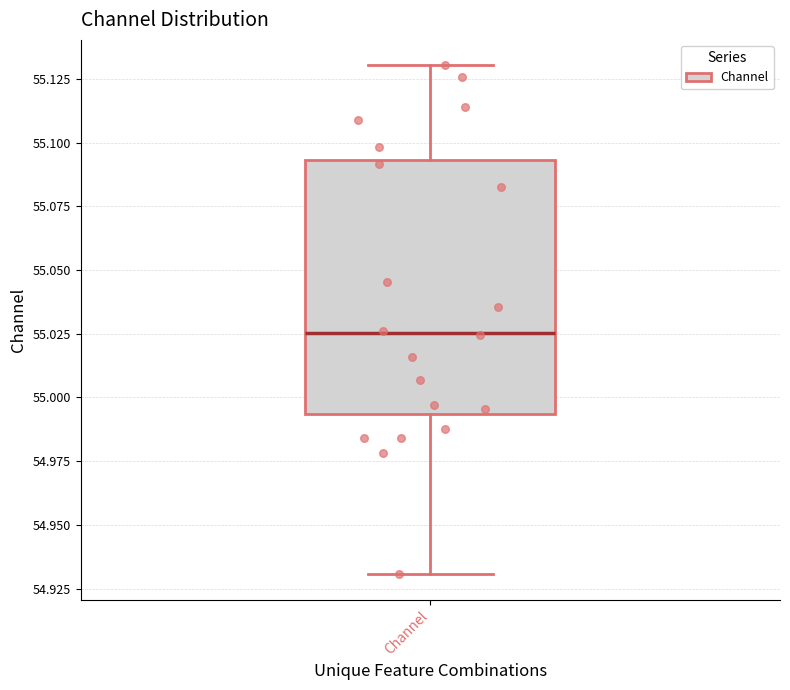

Transcribe this box plot: give where the median line is, the range the box spans, and where the two whiskers end, as read against the y-axis. The values are not printed on the chart, so give them approximately, as read against the axis.

median 55.025, box 54.995 to 55.095, whiskers 54.930 to 55.130